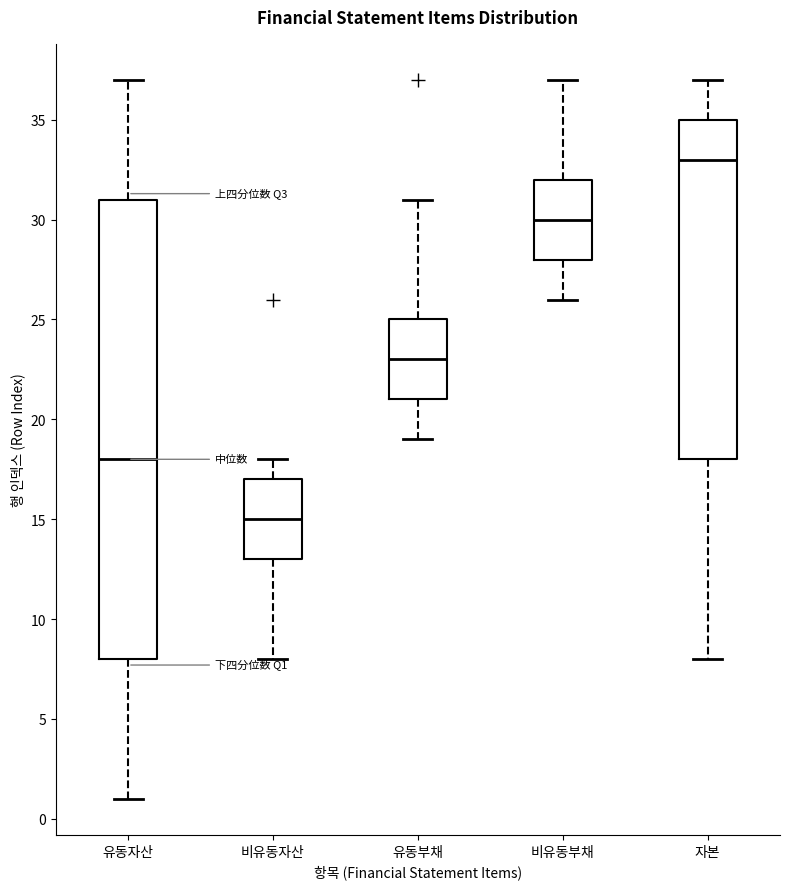

Reading left to right, transcribe this box plot: for each box, give where its median line is, the range the box spans, and where its two whiskers end, as read against the y-axis. The values are not printed on the chart, so give them approximately, as read against the axis.

유동자산: median 18, box 8 to 31, whiskers 1 to 37
비유동자산: median 15, box 13 to 17, whiskers 8 to 18
유동부채: median 23, box 21 to 25, whiskers 19 to 31
비유동부채: median 30, box 28 to 32, whiskers 26 to 37
자본: median 33, box 18 to 35, whiskers 8 to 37